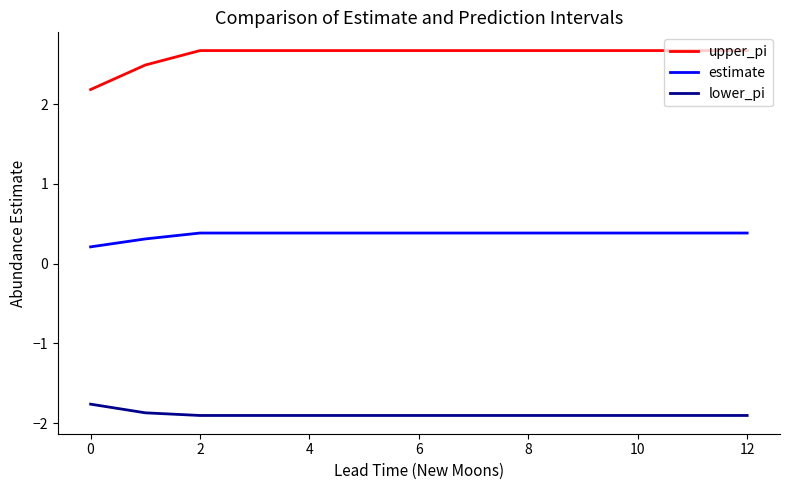

Which series has the largest total across all categories?

upper_pi